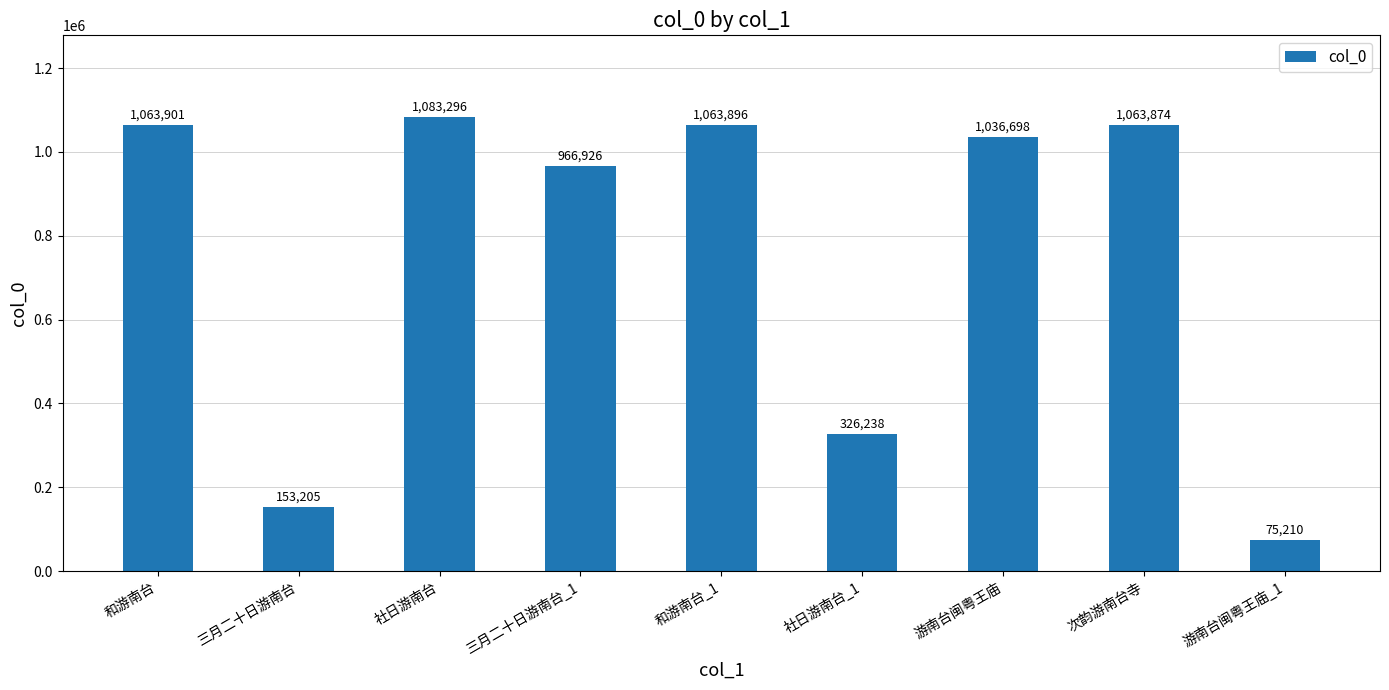

List the labels in order of value, smallest first.

游南台闽粤王庙_1, 三月二十日游南台, 社日游南台_1, 三月二十日游南台_1, 游南台闽粤王庙, 次韵游南台寺, 和游南台_1, 和游南台, 社日游南台